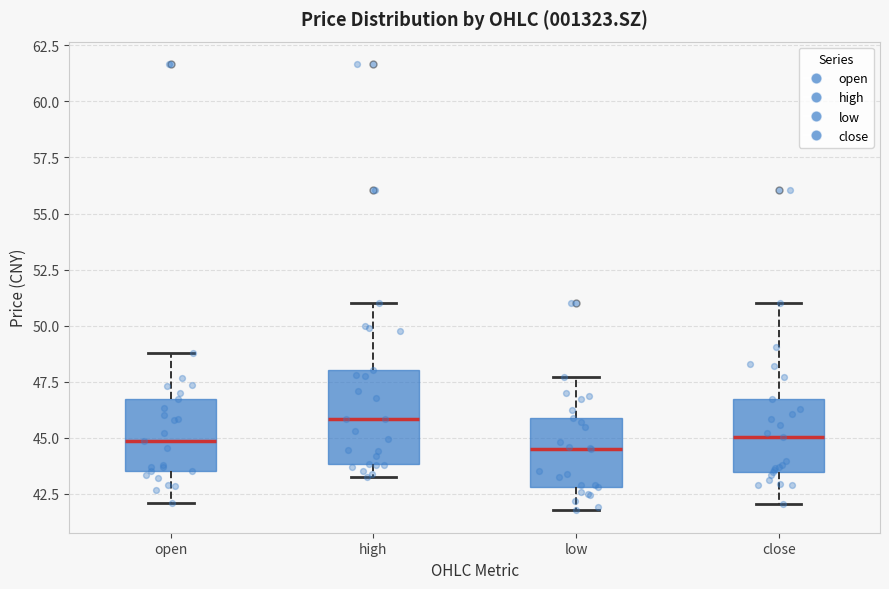

Which box is the tallest, from its lower edge to its upper edge?

high